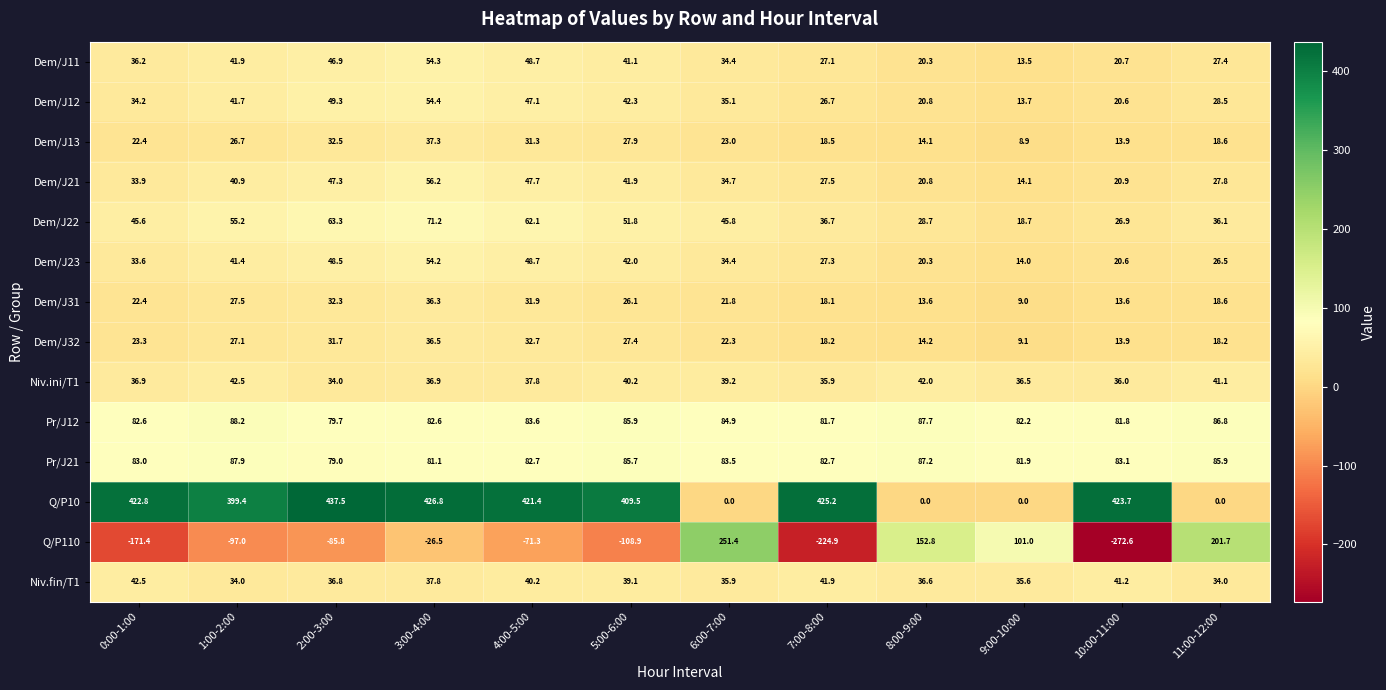

Which category has the lowest value across all series?

10:00-11:00